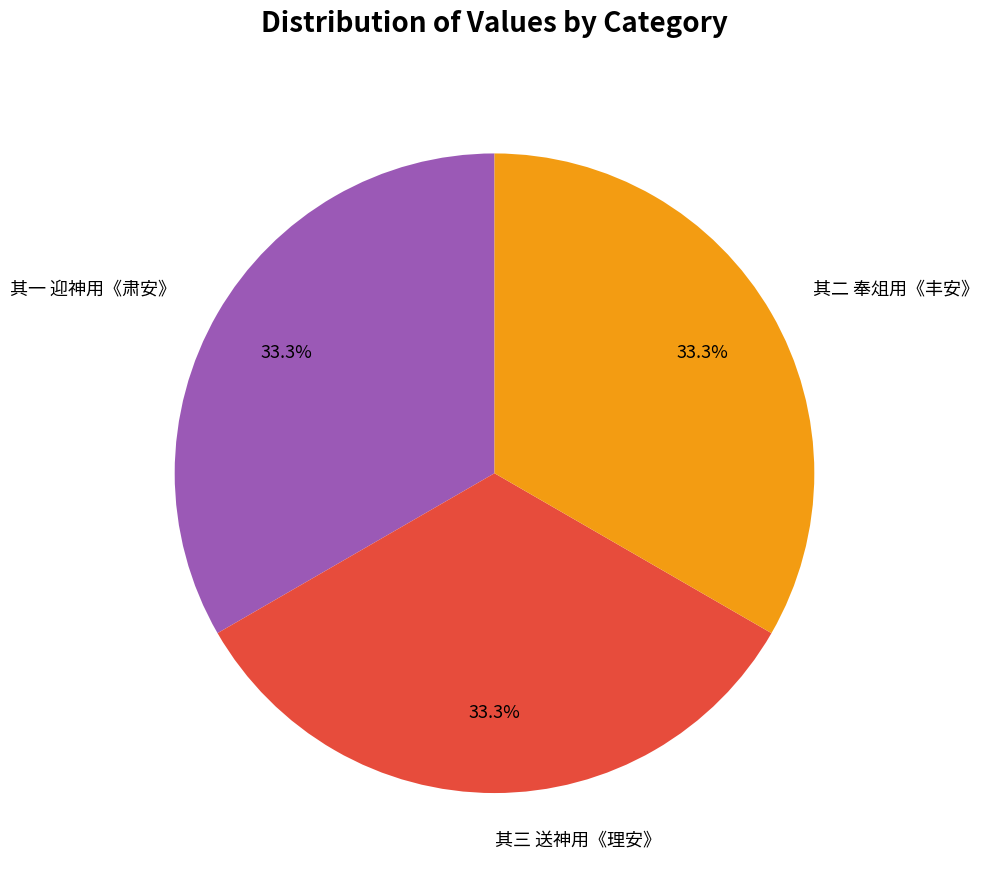

What is the ratio of the value at 其二 奉俎用《丰安》 to the value at 其三 送神用《理安》?

1.0